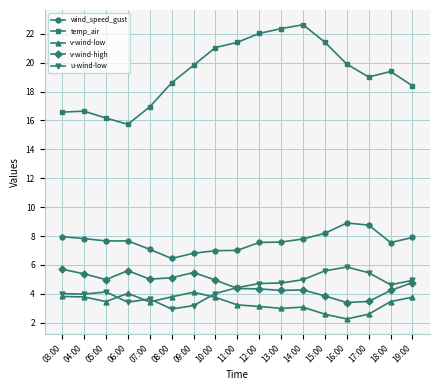

True or false: v-wind-high and temp_air intersect in this chart.

False